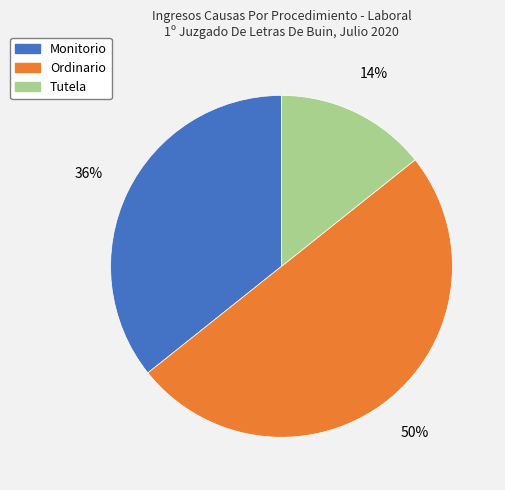

How many slices are in this pie chart?

3